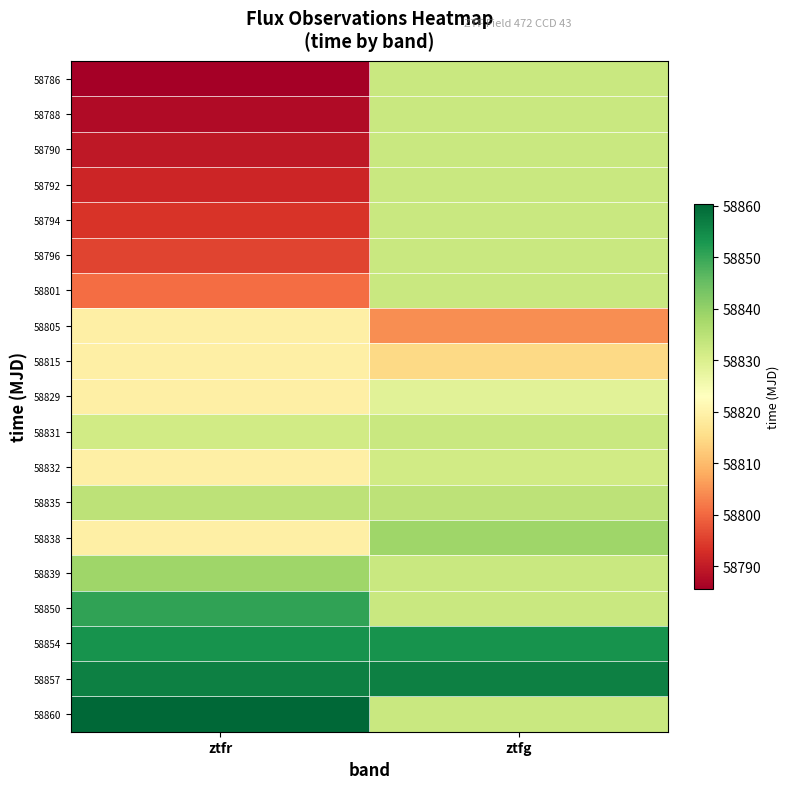

Between ztfr and ztfg, which is larger?

ztfg